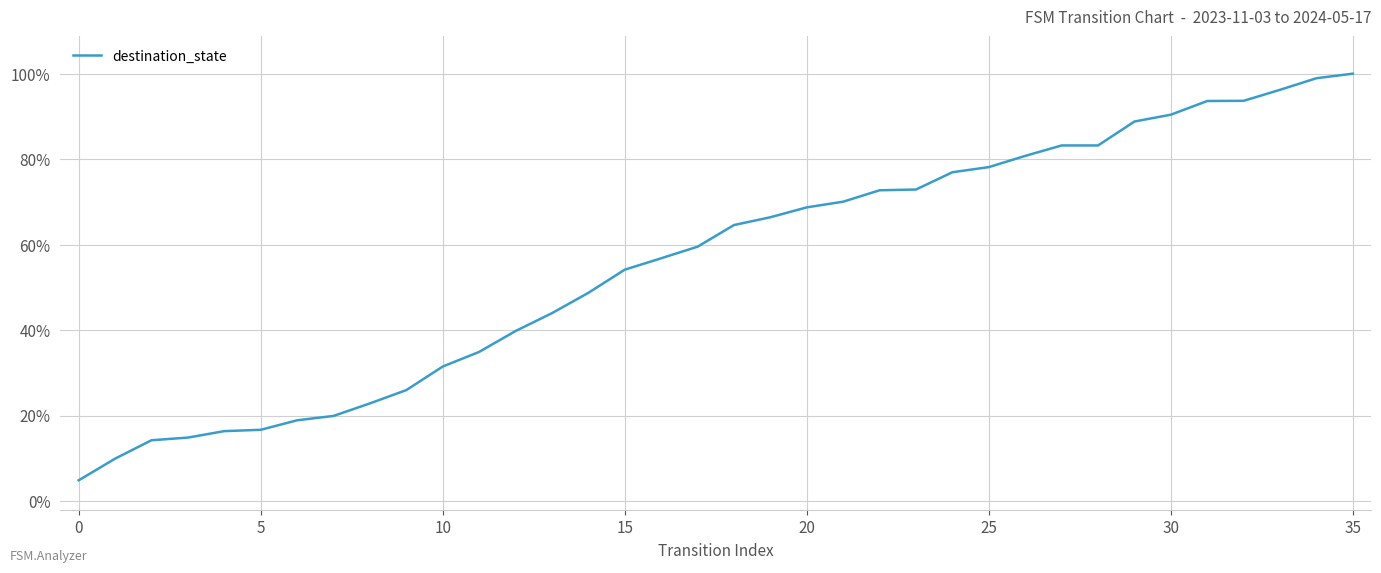

What is the difference between the maximum and second lowest values?

828.8